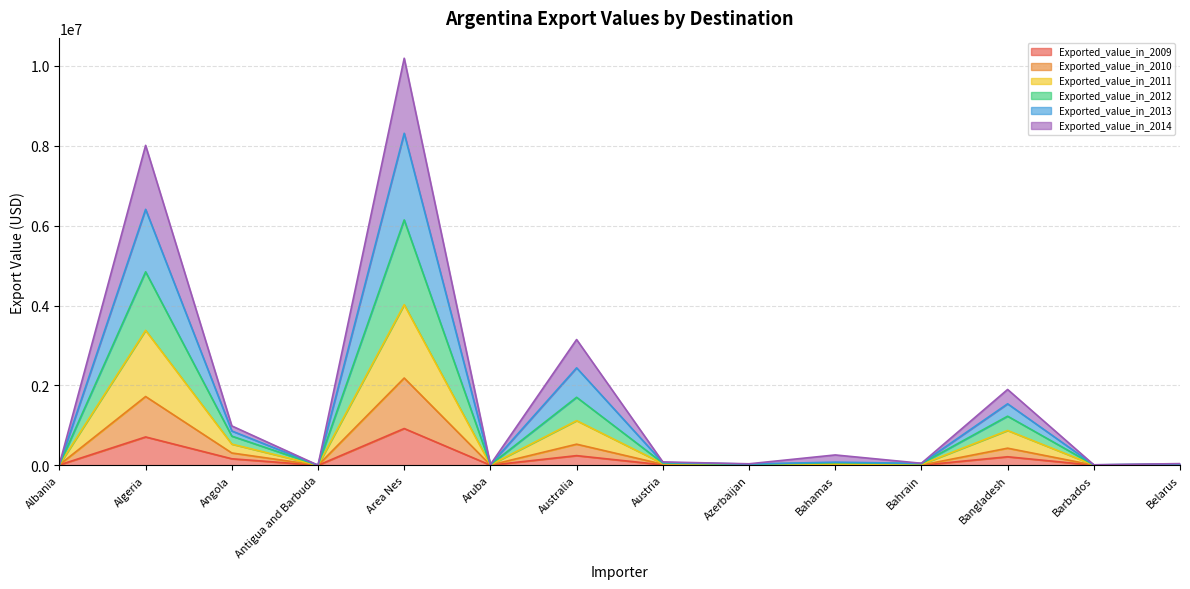

What are all the series names shown in the legend?

Exported_value_in_2009, Exported_value_in_2010, Exported_value_in_2011, Exported_value_in_2012, Exported_value_in_2013, Exported_value_in_2014